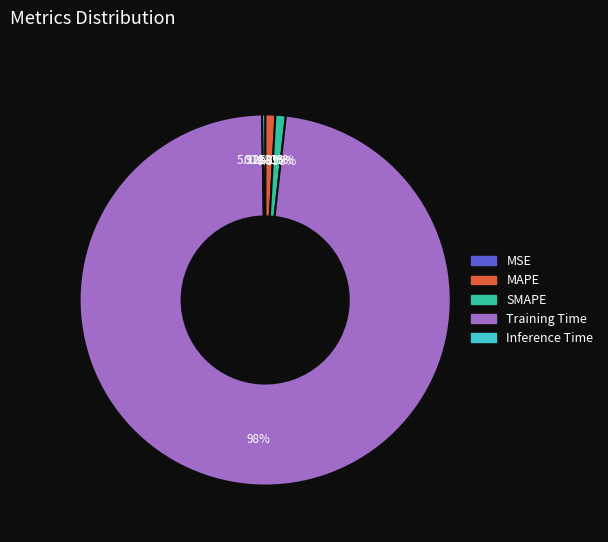

How many segments does this pie chart have?

5